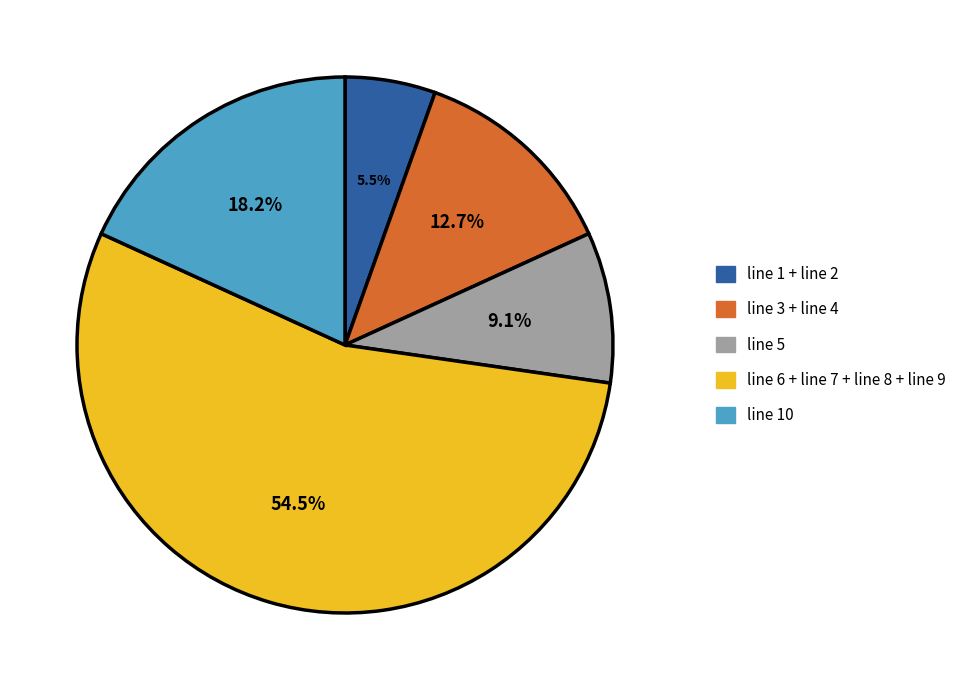

Does any single category account for the majority?

Yes